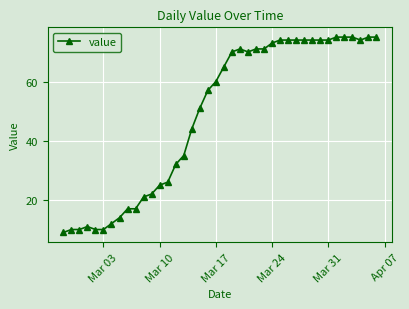

How many values are below 65?

20